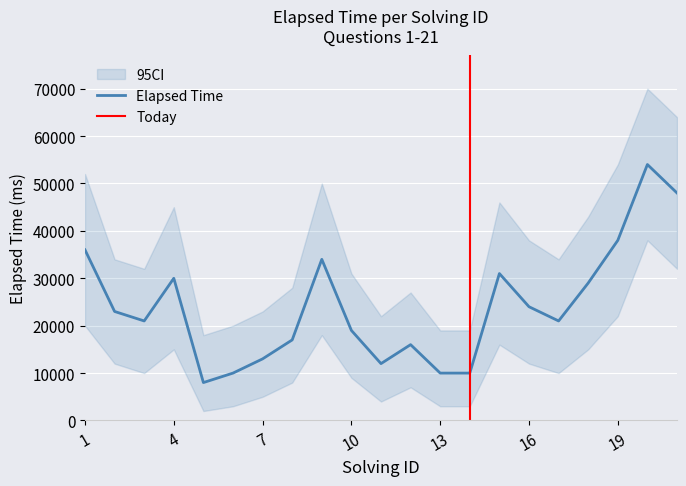

What is the lowest value of the Elapsed Time series?

8000